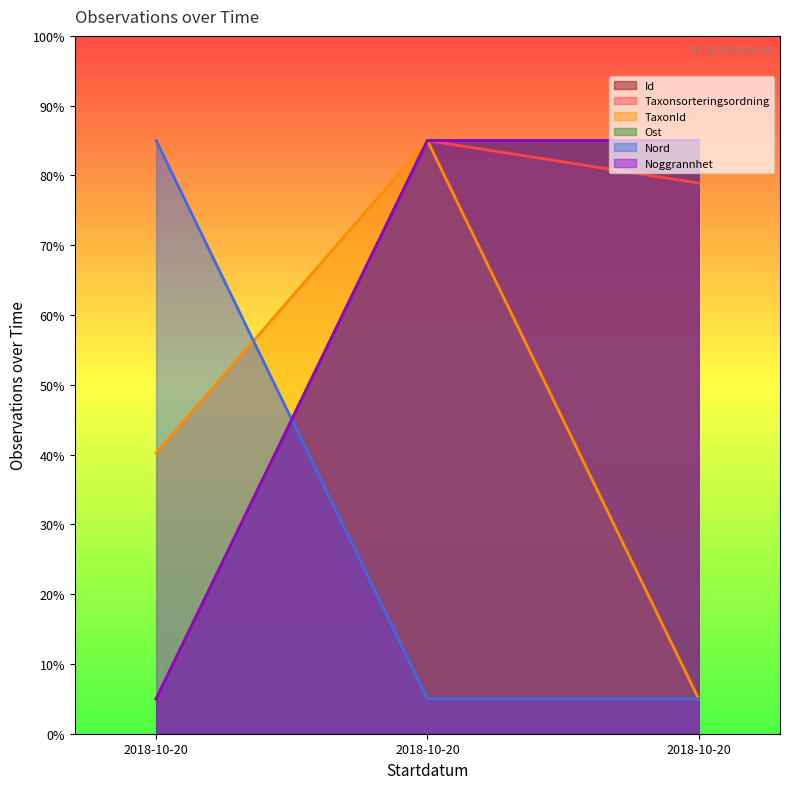

Rank the categories by Ost value from highest to lowest.

2018-10-20, 2018-10-20, 2018-10-20